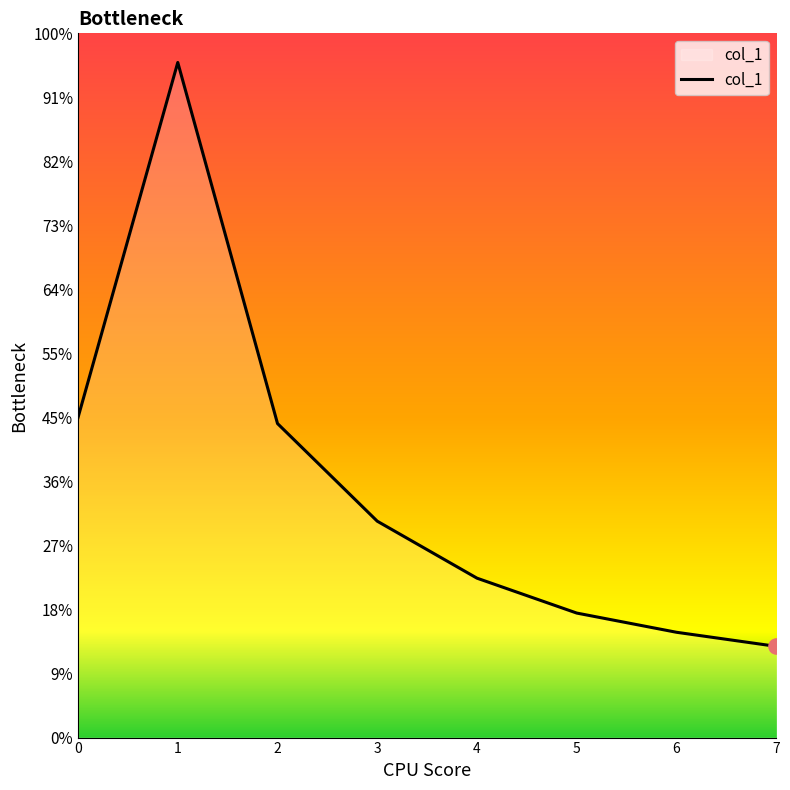

Does the chart have visible grid lines?

No